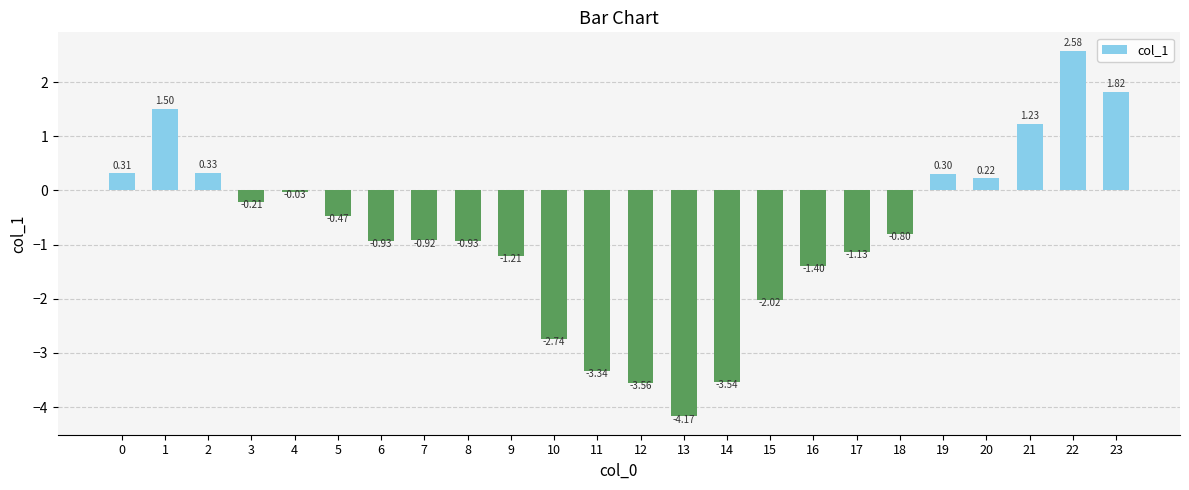

What is the change in value from 9 to 18?

+0.4